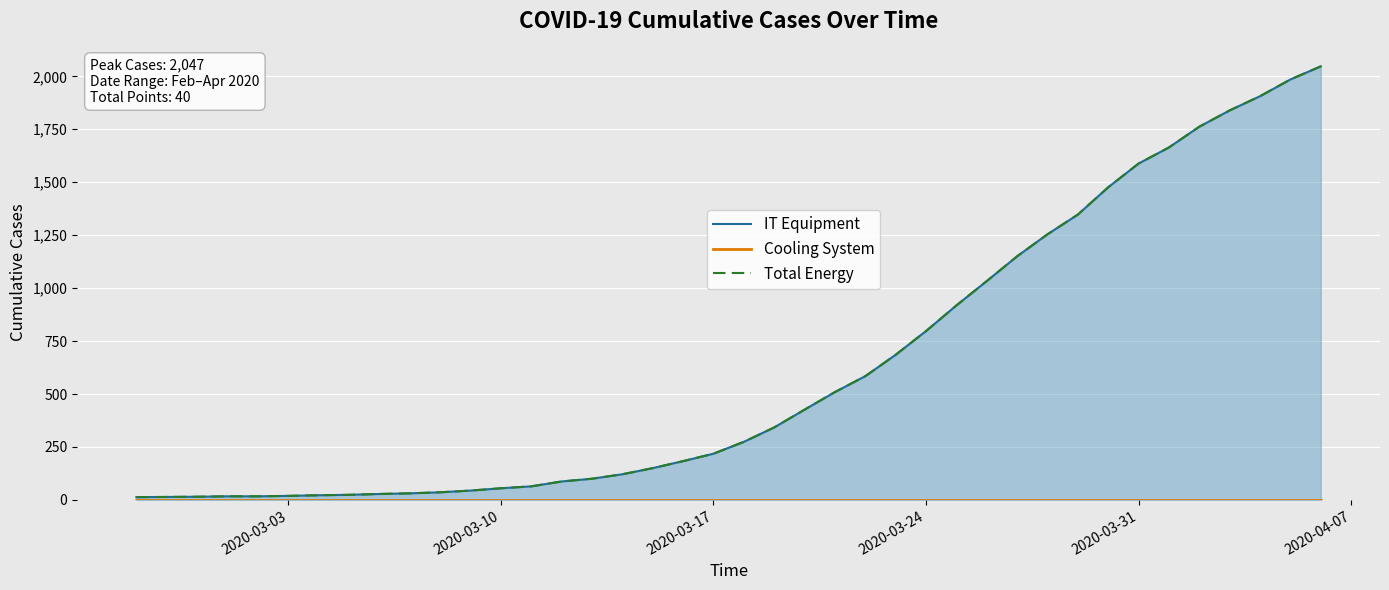

What is the difference between the highest and lowest values at 2020-03-03?

12.5